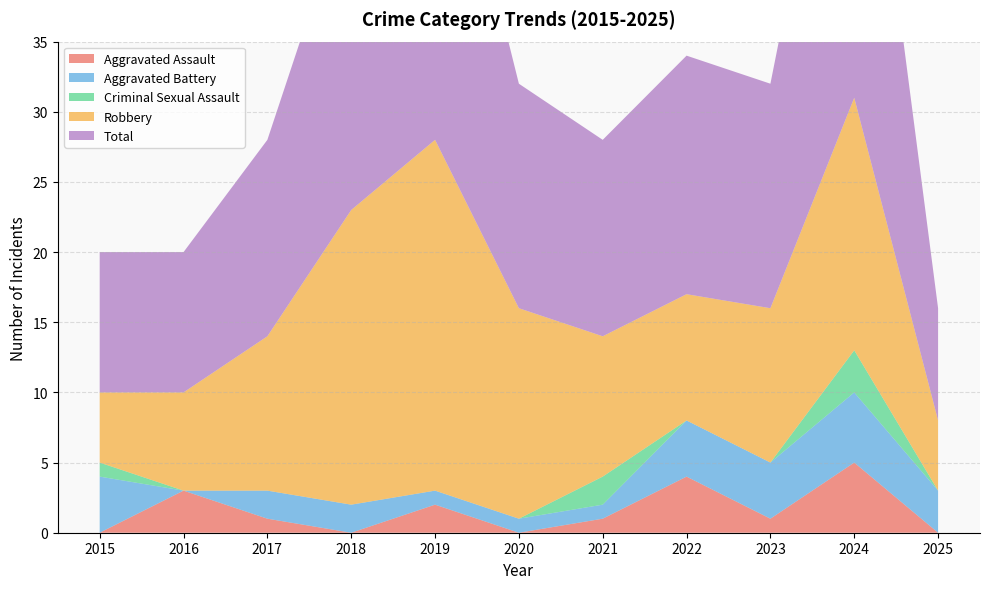

Reading left to right, extract all data points from this chart.

Aggravated Assault: 2015=0	2016=3	2017=1	2018=0	2019=2	2020=0	2021=1	2022=4	2023=1	2024=5	2025=0
Aggravated Battery: 2015=4	2016=0	2017=2	2018=2	2019=1	2020=1	2021=1	2022=4	2023=4	2024=5	2025=3
Criminal Sexual Assault: 2015=1	2016=0	2017=0	2018=0	2019=0	2020=0	2021=2	2022=0	2023=0	2024=3	2025=0
Robbery: 2015=5	2016=7	2017=11	2018=21	2019=25	2020=15	2021=10	2022=9	2023=11	2024=18	2025=5
Total: 2015=10	2016=10	2017=14	2018=23	2019=28	2020=16	2021=14	2022=17	2023=16	2024=31	2025=8